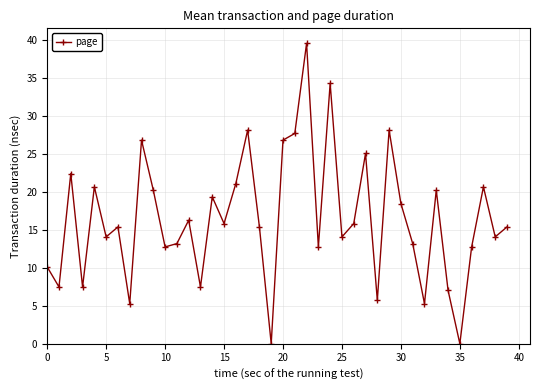

Reading left to right, transcribe all the data shown in this chart.

10.1	7.5	22.4	7.5	20.7	14.1	15.4	5.3	26.8	20.2	12.8	13.2	16.3	7.5	19.4	15.8	21.1	28.2	15.4	0.0	26.8	27.7	39.6	12.8	34.3	14.1	15.8	25.1	5.7	28.2	18.5	13.2	5.3	20.2	7.0	0.0	12.8	20.7	14.1	15.4